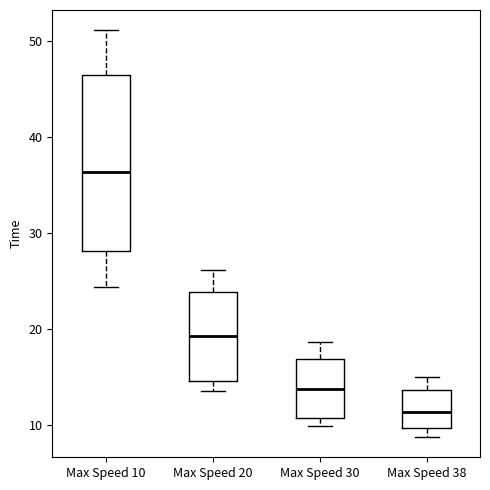

Reading left to right, transcribe this box plot: for each box, give where its median line is, the range the box spans, and where its two whiskers end, as read against the y-axis. The values are not printed on the chart, so give them approximately, as read against the axis.

Max Speed 10: median 36, box 28 to 46, whiskers 24 to 51
Max Speed 20: median 19, box 15 to 24, whiskers 14 to 26
Max Speed 30: median 14, box 11 to 17, whiskers 10 to 19
Max Speed 38: median 11, box 10 to 14, whiskers 9 to 15